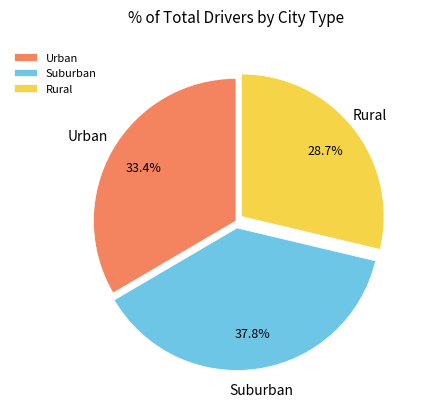

Rank the categories by value from highest to lowest.

Suburban, Urban, Rural